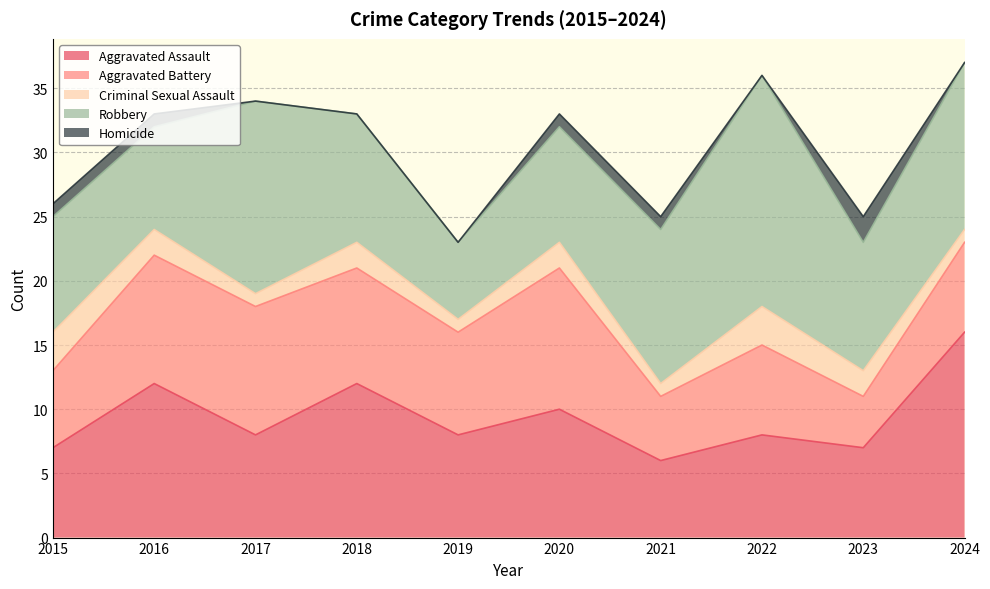

Is the value of Criminal Sexual Assault at 2020 greater than the value of Robbery at 2017?

No